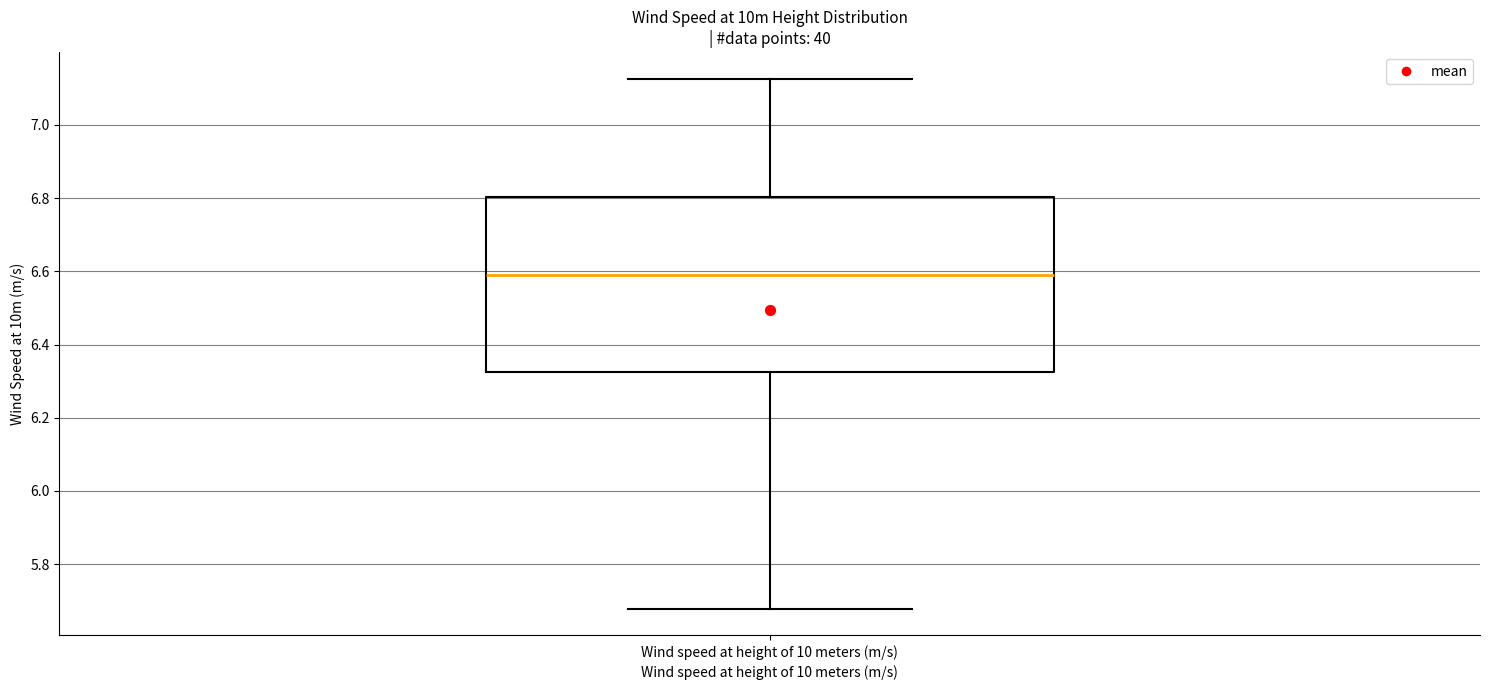

Read this box plot against the y-axis: the position of the median line, the range covered by the box, and the ends of both whiskers. The values are not printed on the chart, so give them approximately, as read against the axis.

median 6.60, box 6.32 to 6.80, whiskers 5.68 to 7.12